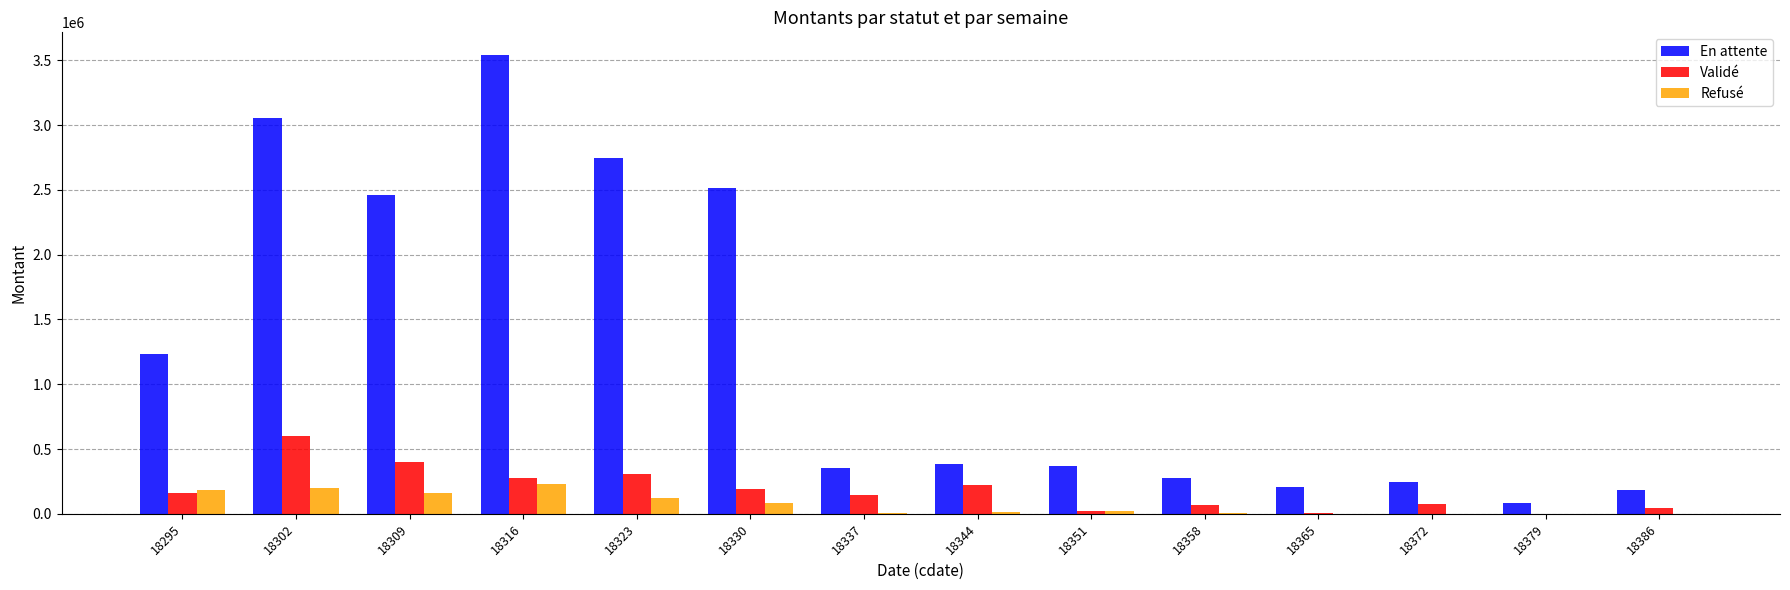

How many categories are shown in the chart?

14